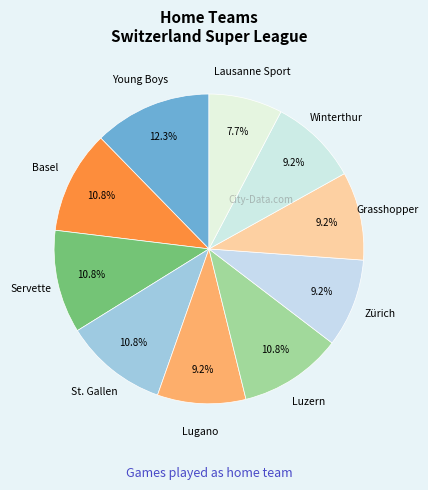

To the nearest percent, what is the average slice percentage?

10%